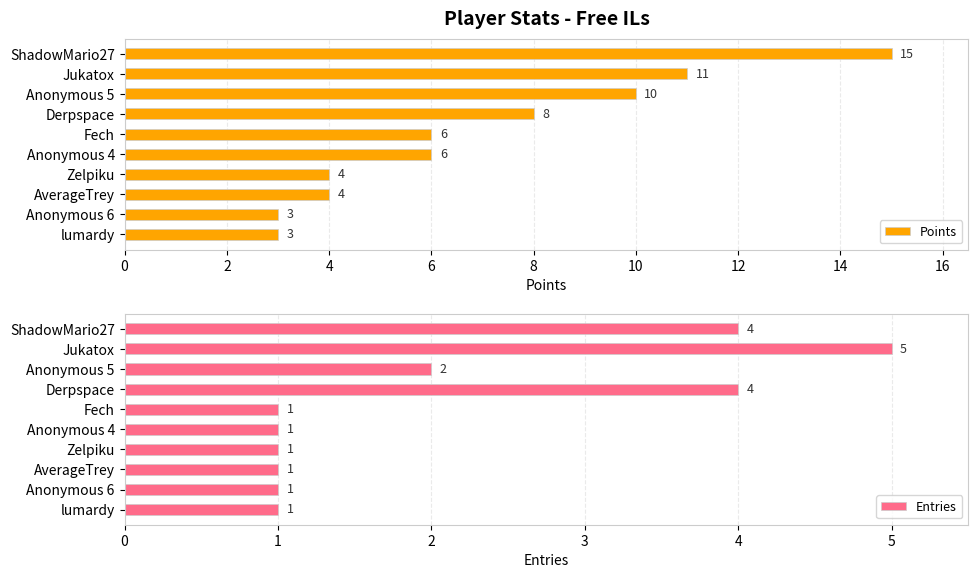

What is the sum of the Points values at Anonymous 6 and Anonymous 5?

13